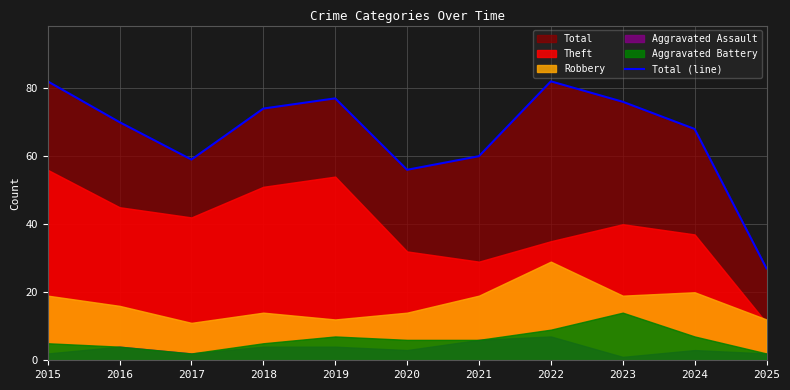

How many interior local valleys (lower than both neighbors) does the data have?

2